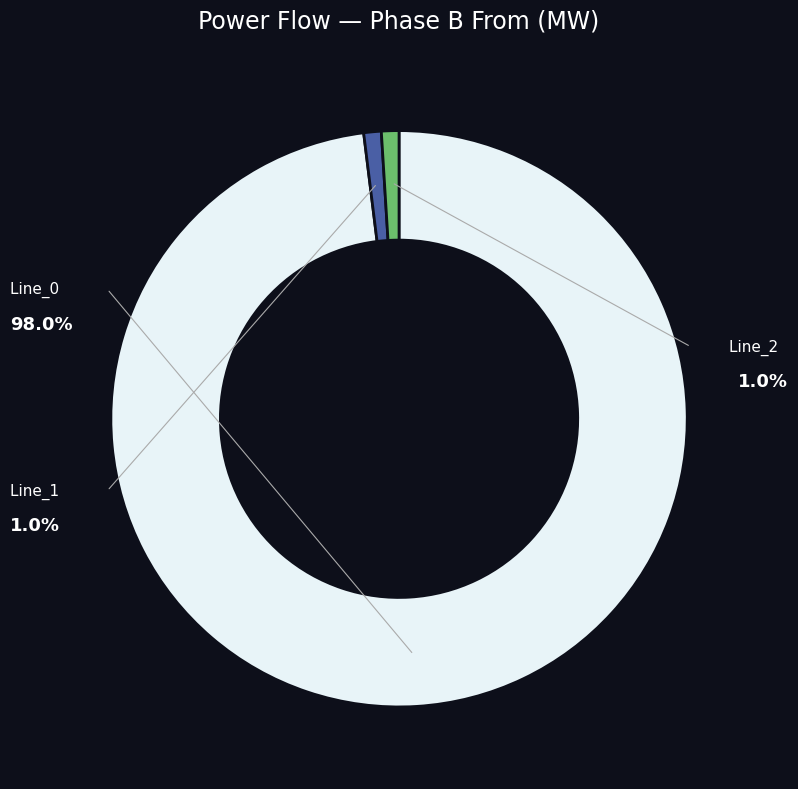

Is there a majority slice in this chart?

Yes